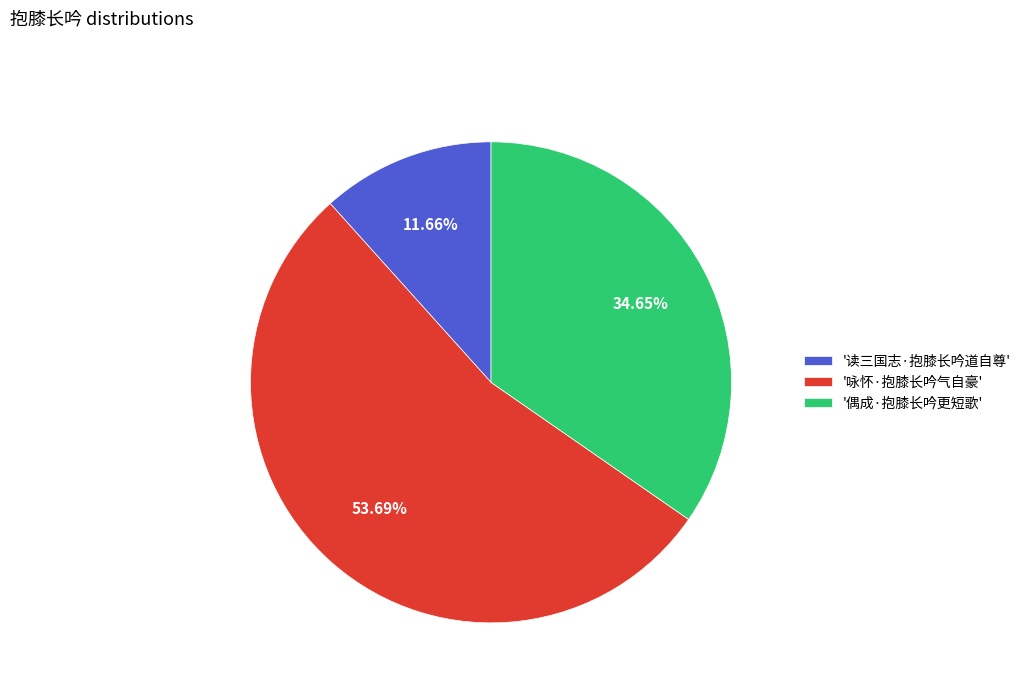

Is the sum of '读三国志·抱膝长吟道自尊' and '咏怀·抱膝长吟气自豪' greater than half?

Yes